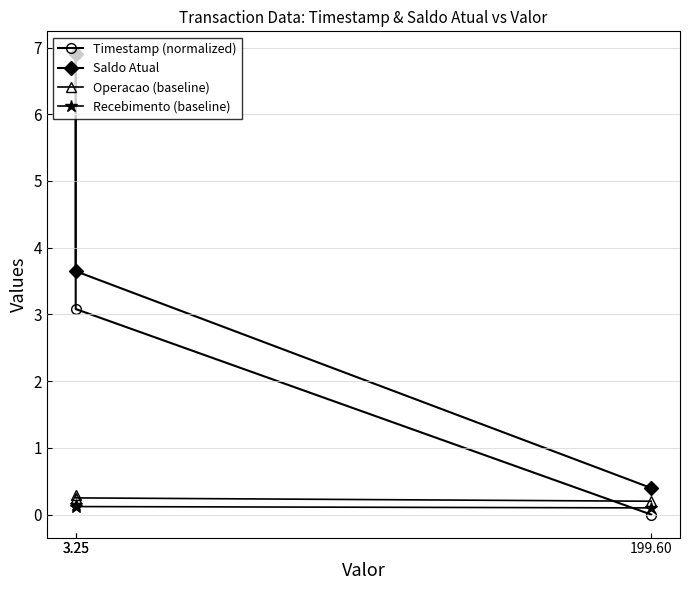

What is the average value of the Timestamp (normalized) series?

3.3